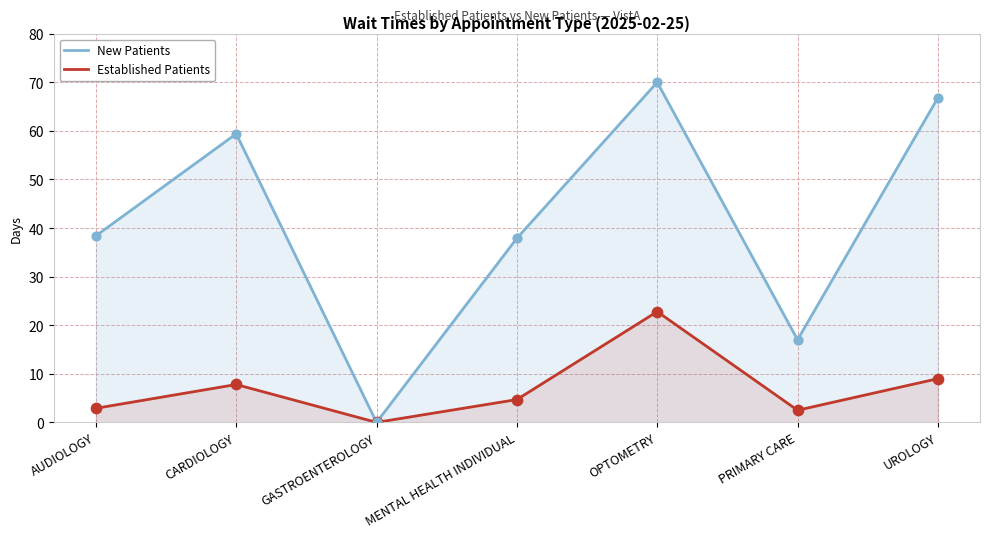

Which series has the largest total across all categories?

New Patients